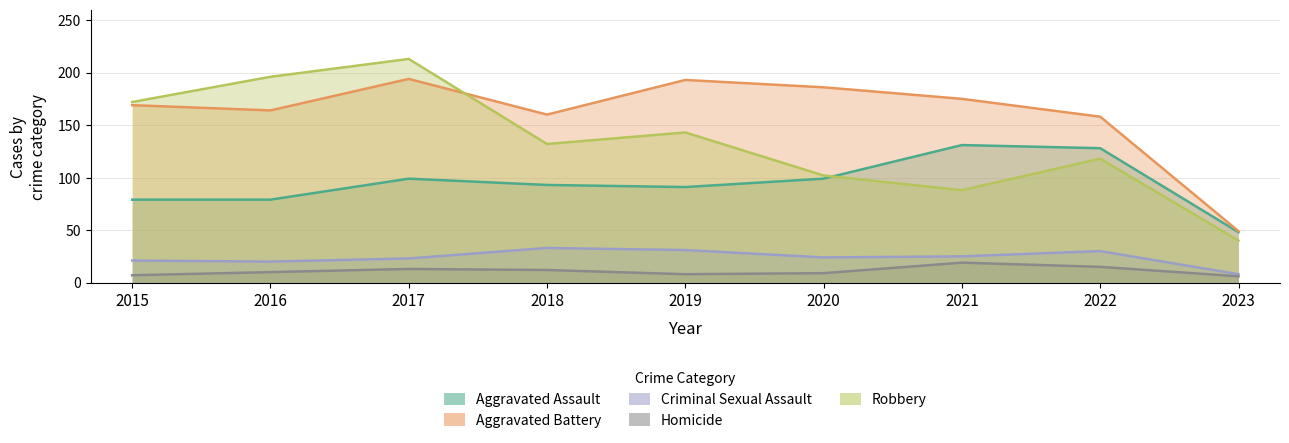

At 2015, list the series in order from largest to smallest.

Robbery, Aggravated Battery, Aggravated Assault, Criminal Sexual Assault, Homicide